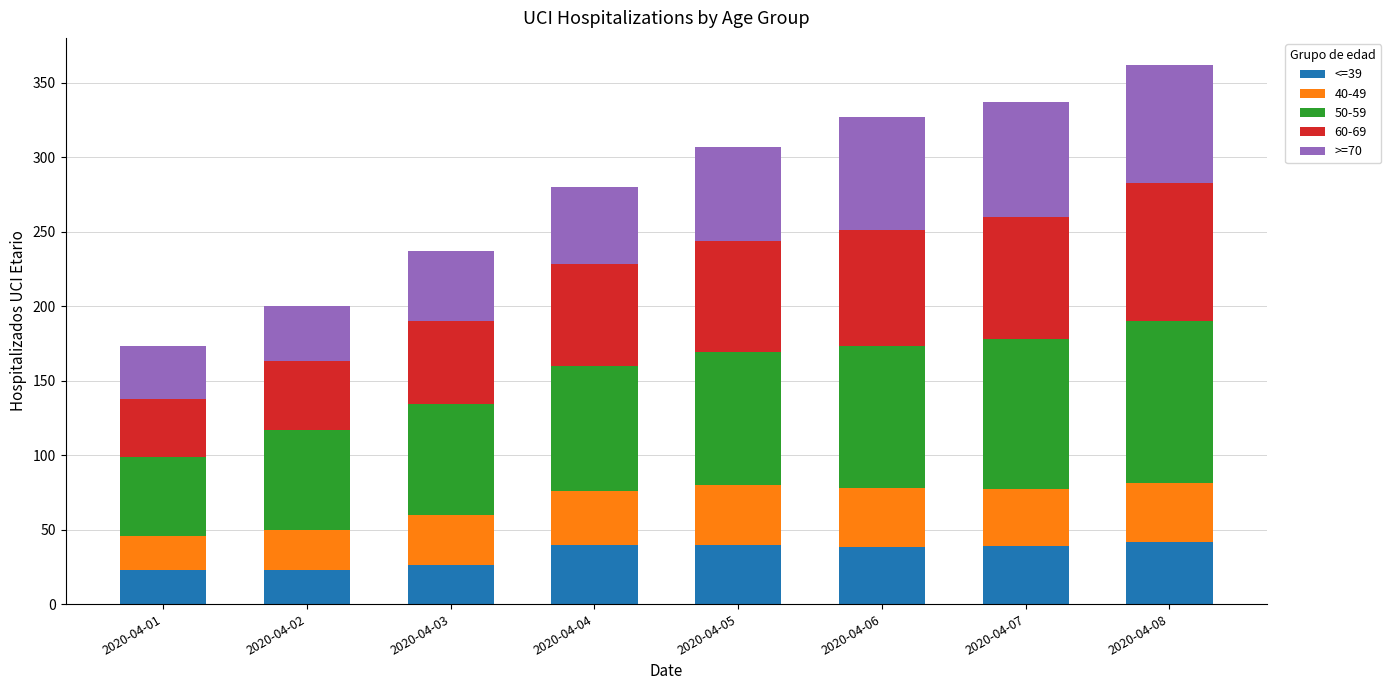

What is the total value across all series at 2020-04-08?

362